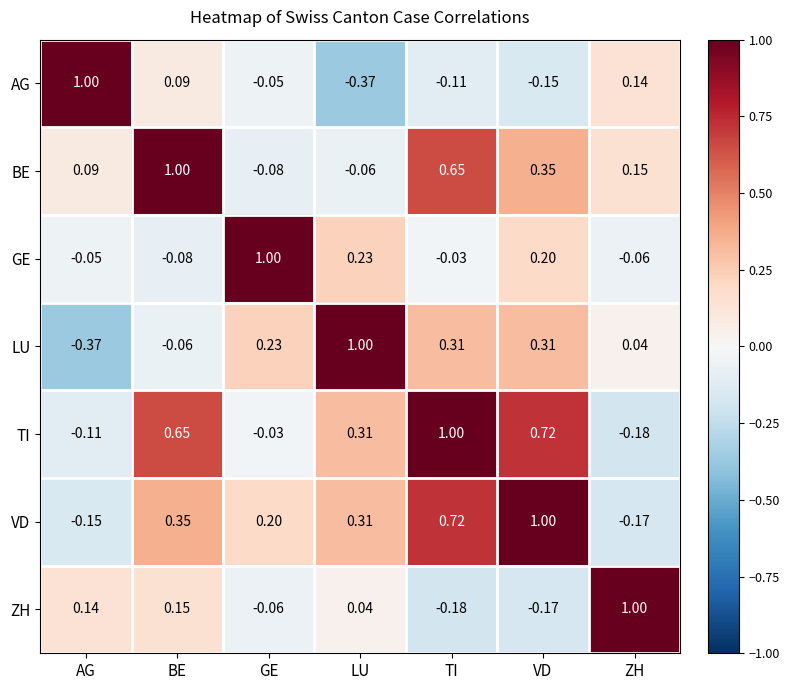

Which category has the lowest value in the GE series?

BE